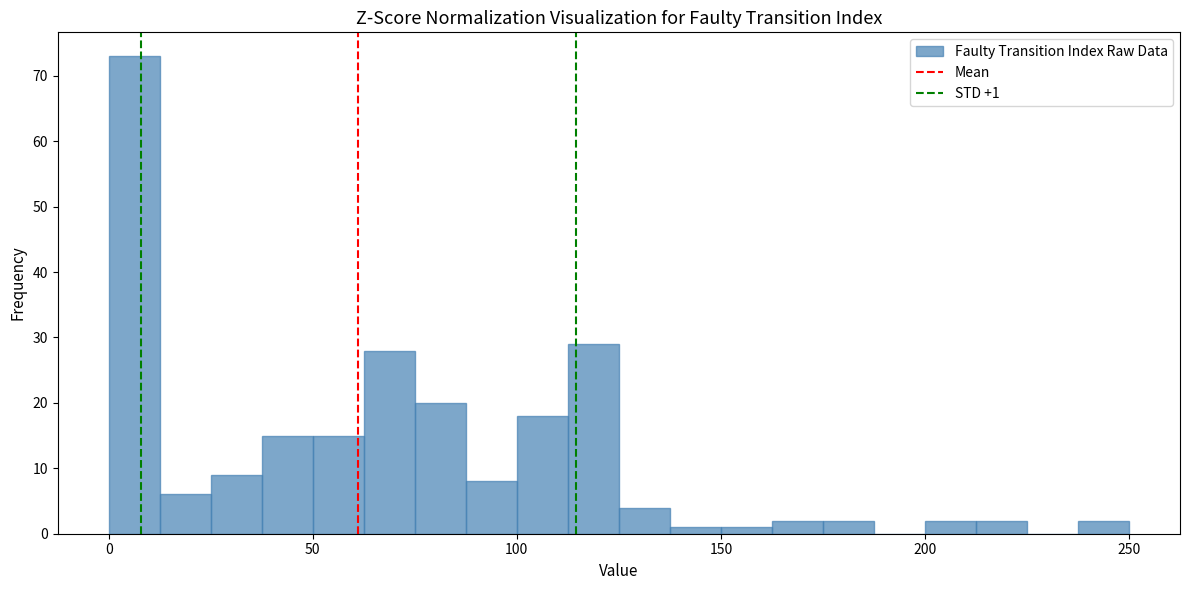

Read against the x-axis, roughly where is the centre of the tallest bar?

5